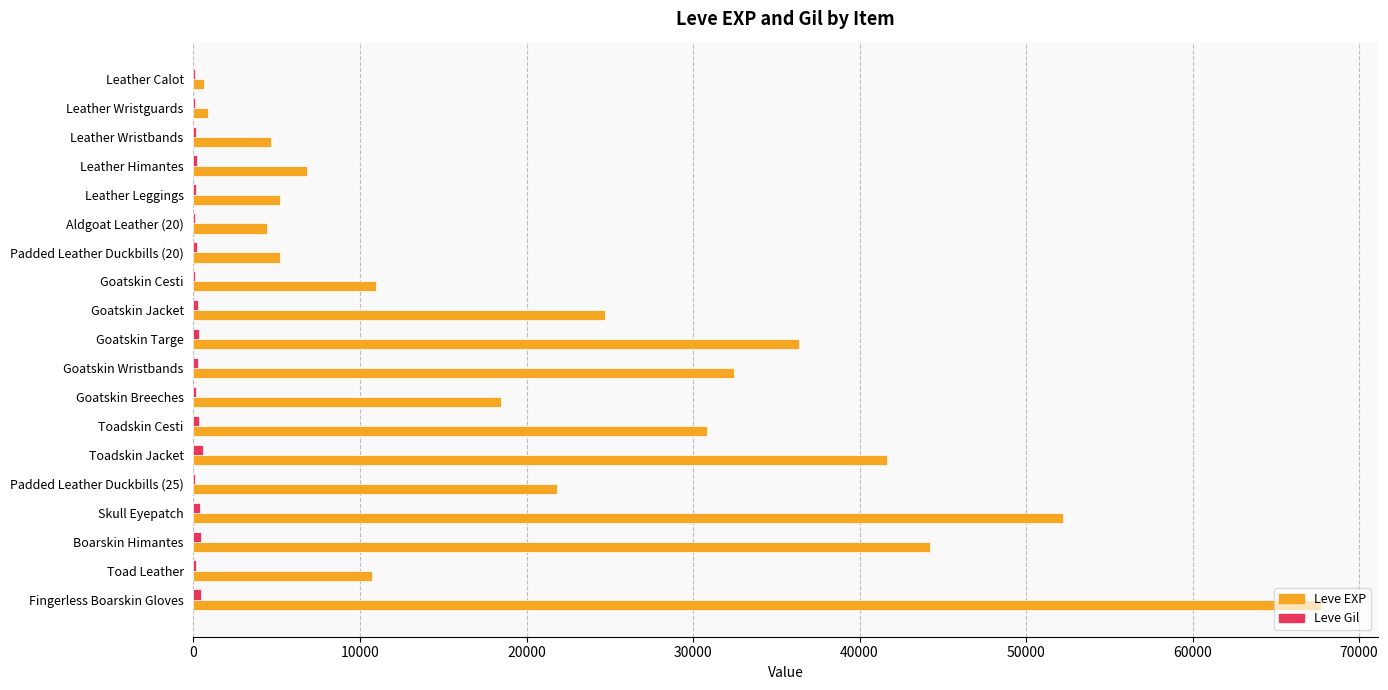

The value of Leve EXP at Leather Wristbands is 4660. True or false?

True